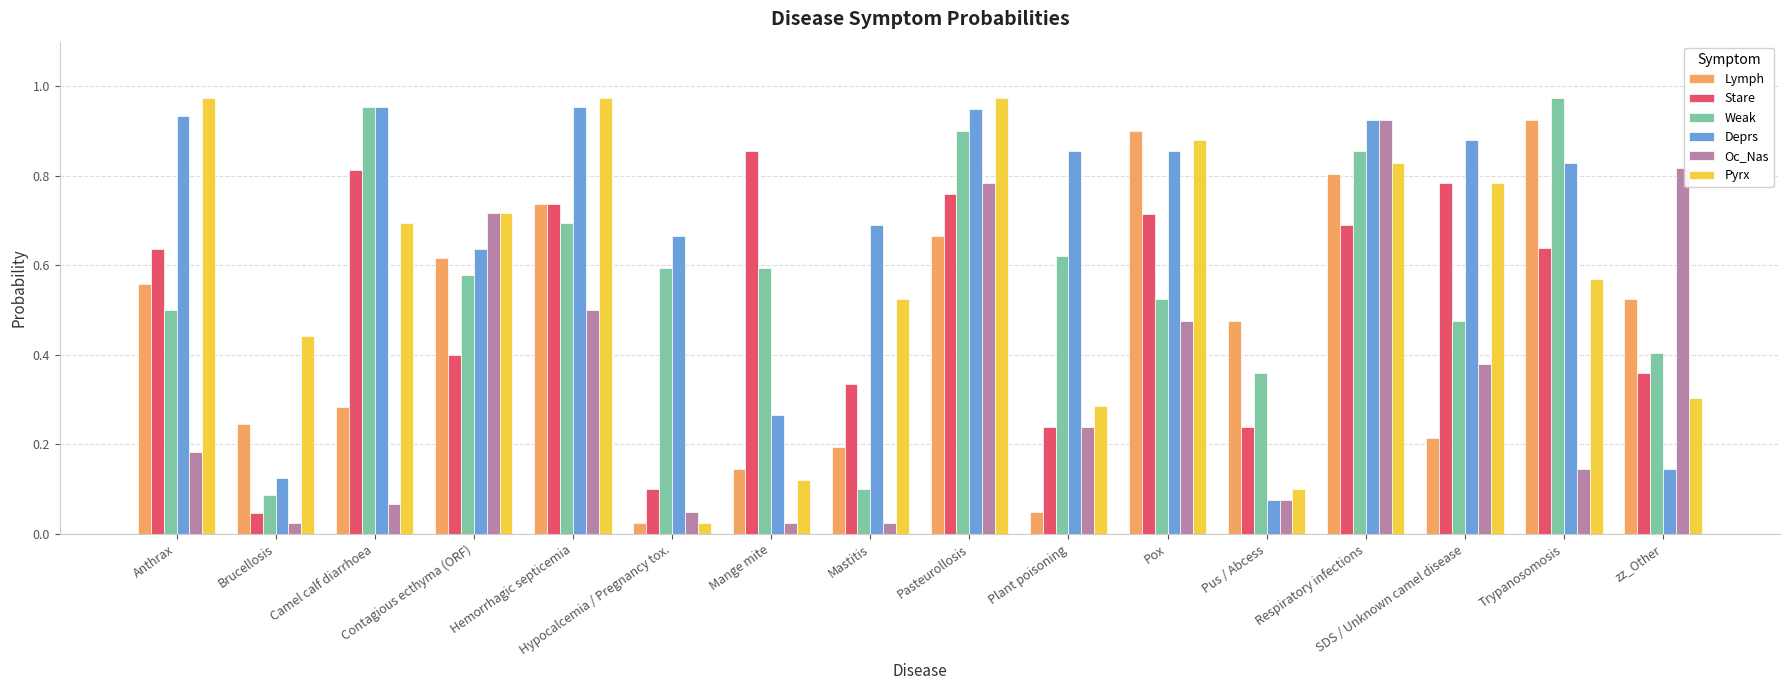

What is the sum of all Lymph values?

7.4